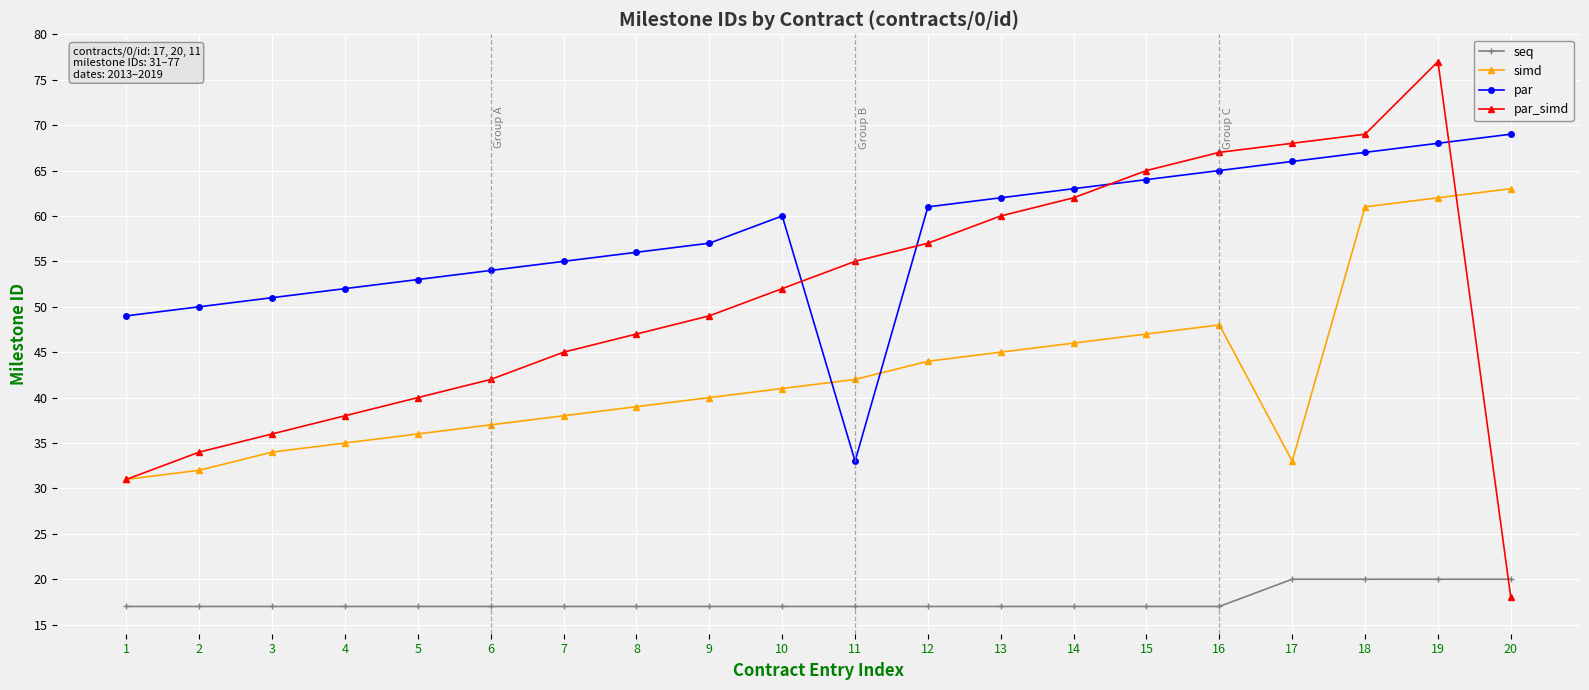

List the series in order of their overall mean, highest first.

par, par_simd, simd, seq